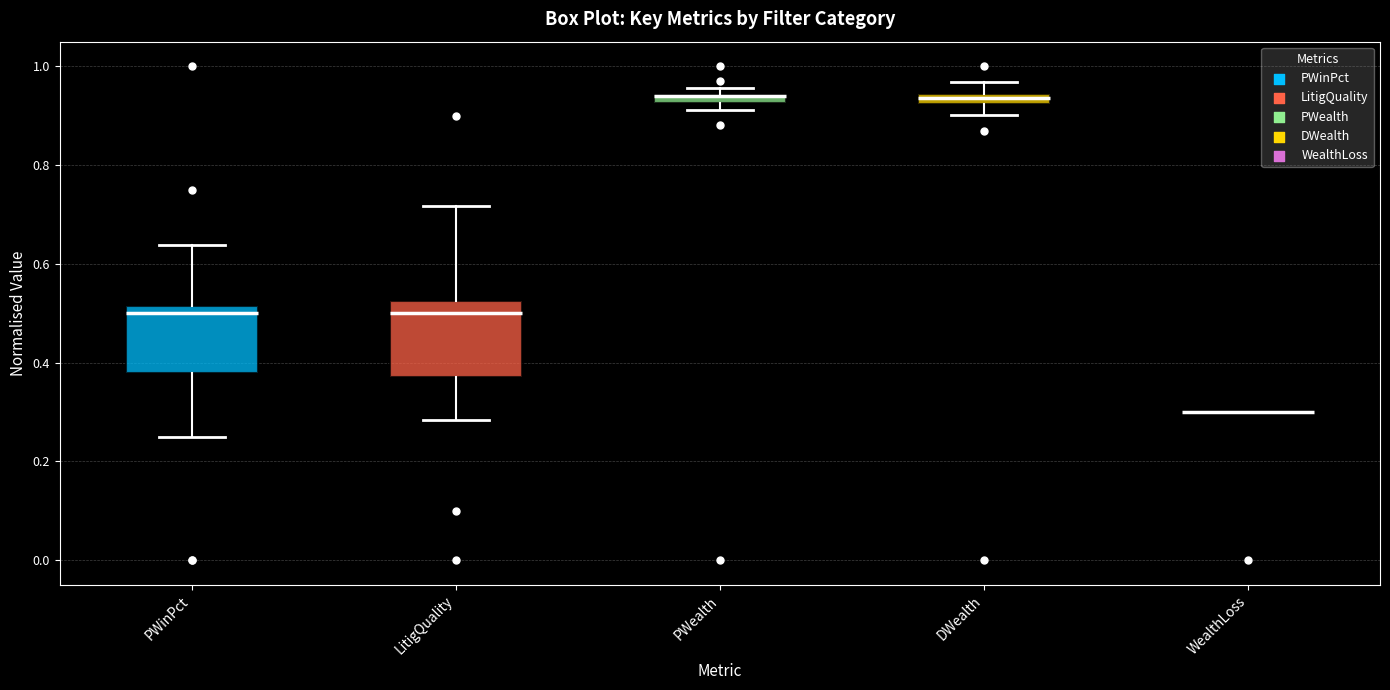

Where is the upper edge of the box for LitigQuality on the y-axis? The values are not printed on the chart, so give them approximately, as read against the axis.

0.52